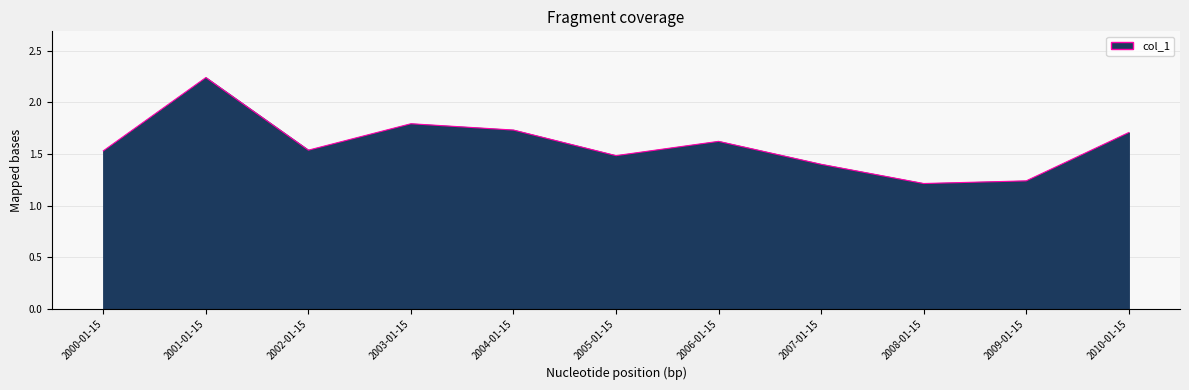

At which label is the value closest to 1?

2008-01-15